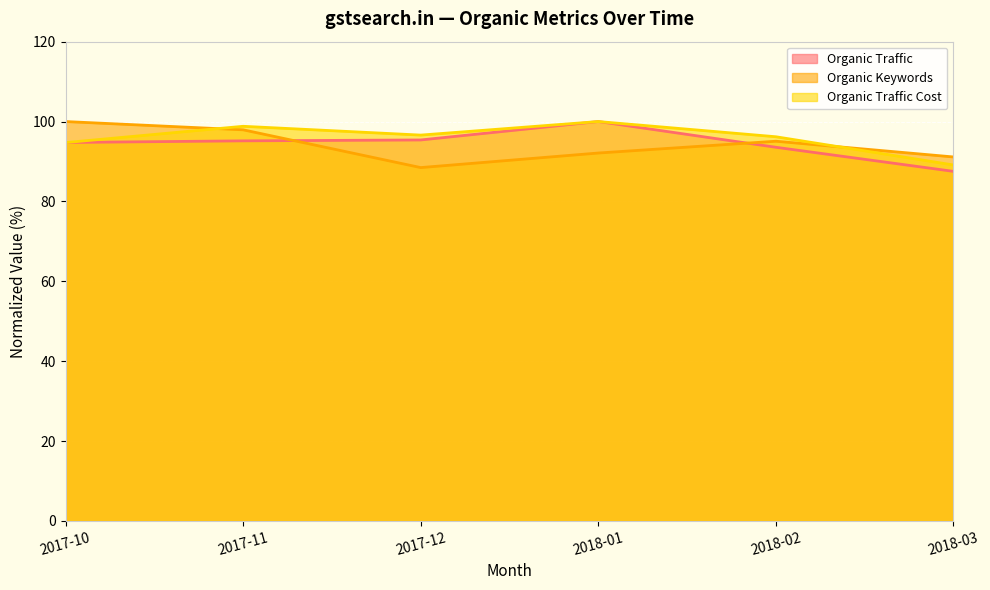

What is the difference between the maximum and minimum values in the Organic Keywords series?

11.5